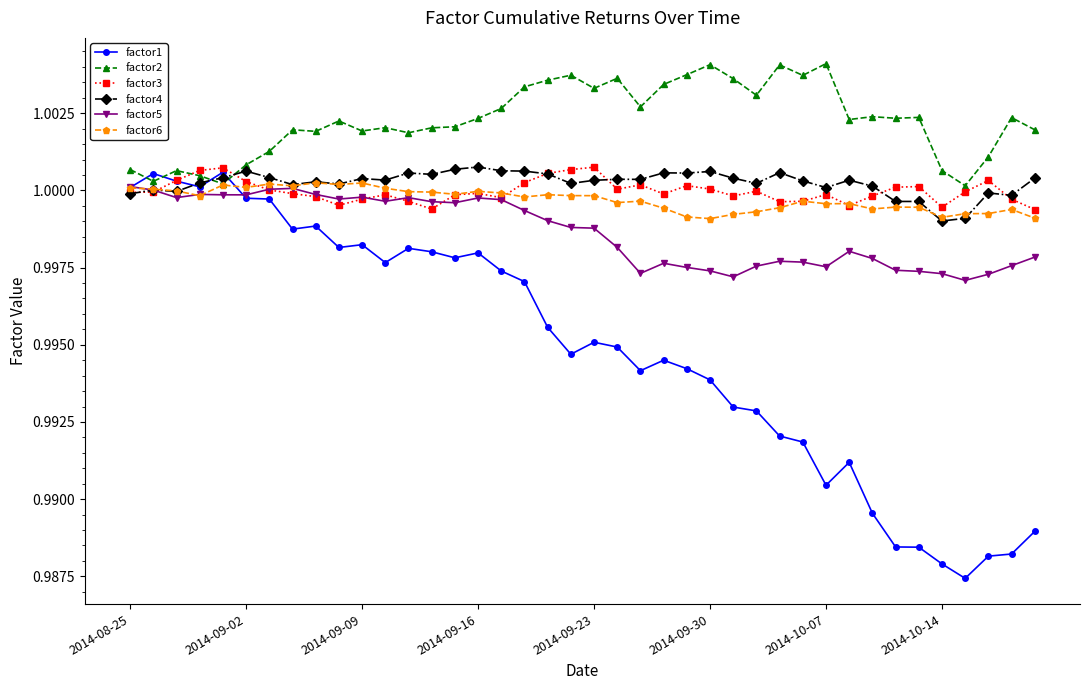

At how many categories does at least one series exceed 0?

40